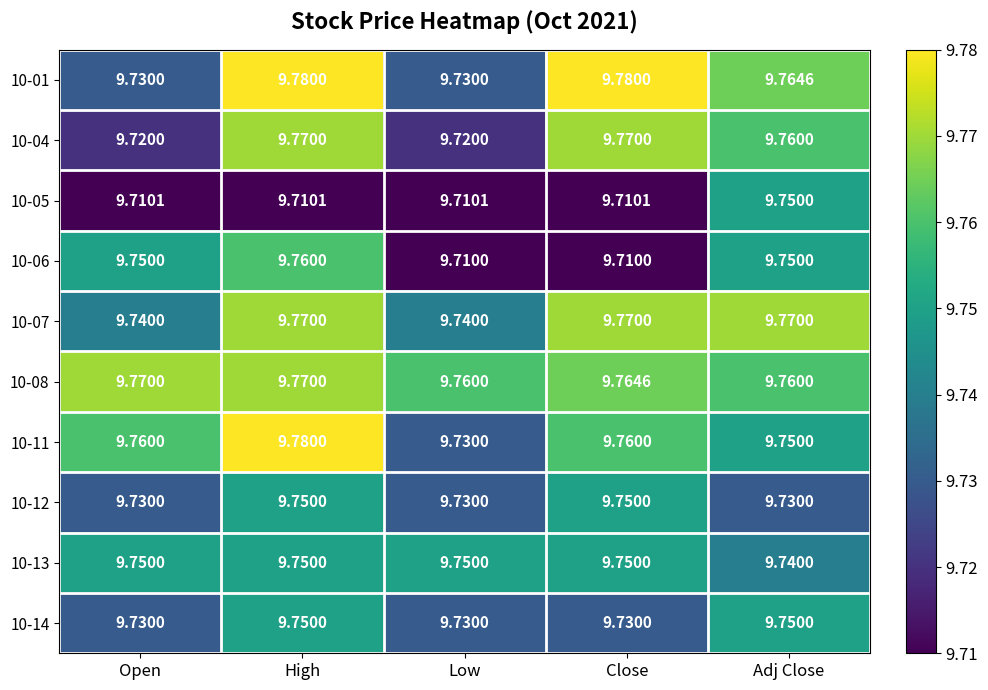

Which category has the lowest value in the 10-13 series?

Adj Close